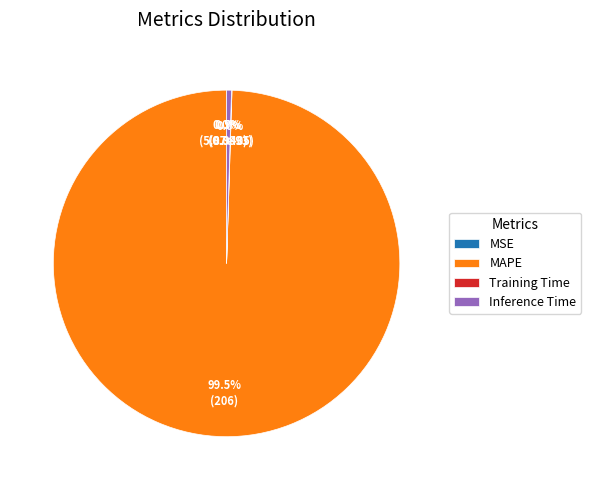

Is Inference Time the majority of the pie?

No